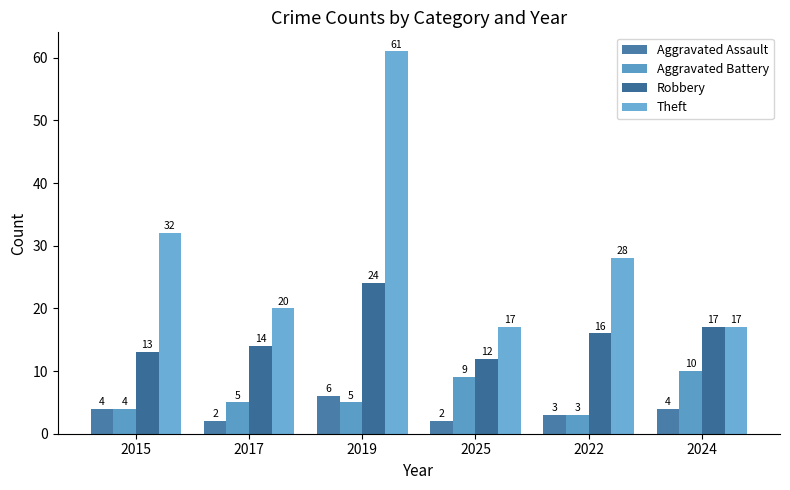

Reading left to right, transcribe all the data shown in this chart.

Aggravated Assault: 4	2	6	2	3	4
Aggravated Battery: 4	5	5	9	3	10
Robbery: 13	14	24	12	16	17
Theft: 32	20	61	17	28	17